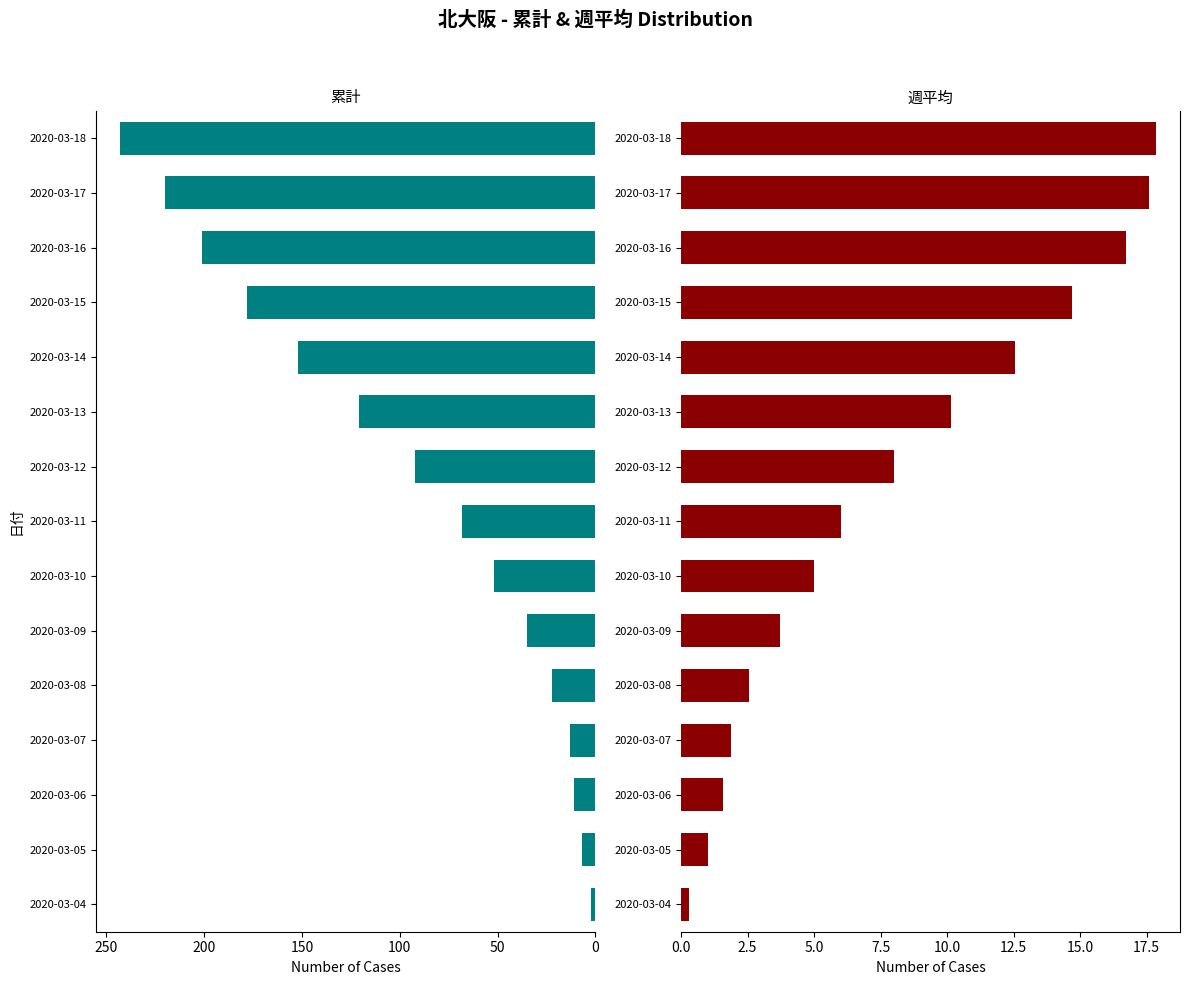

At 2020-03-12, list the series in order from largest to smallest.

累計, 週平均